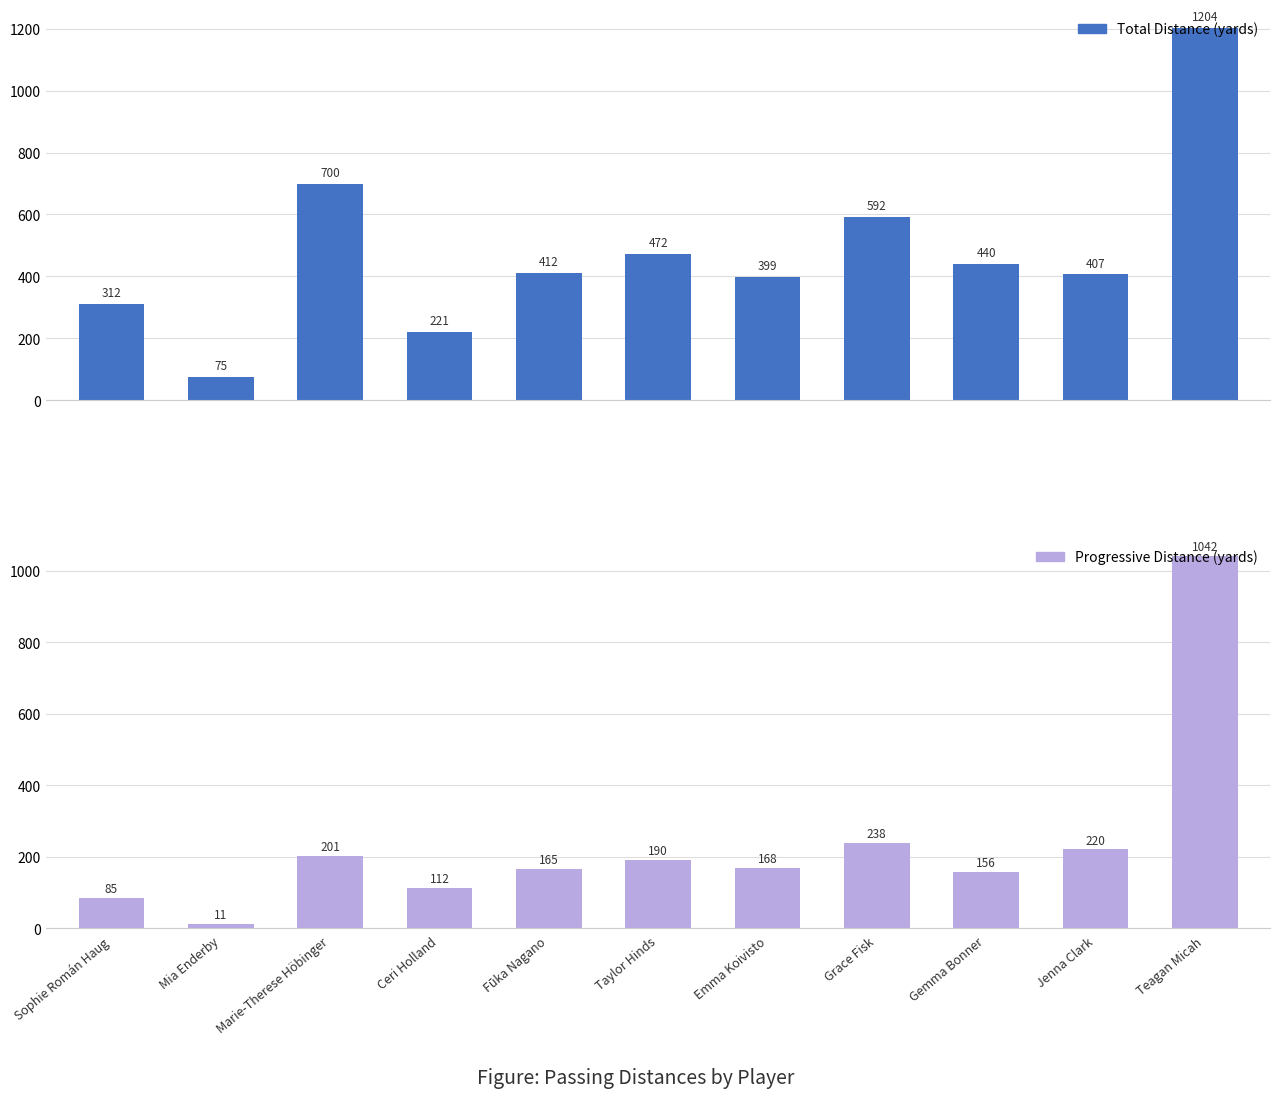

Between Sophie Román Haug and Fūka Nagano, which series saw the biggest shift?

Total Distance